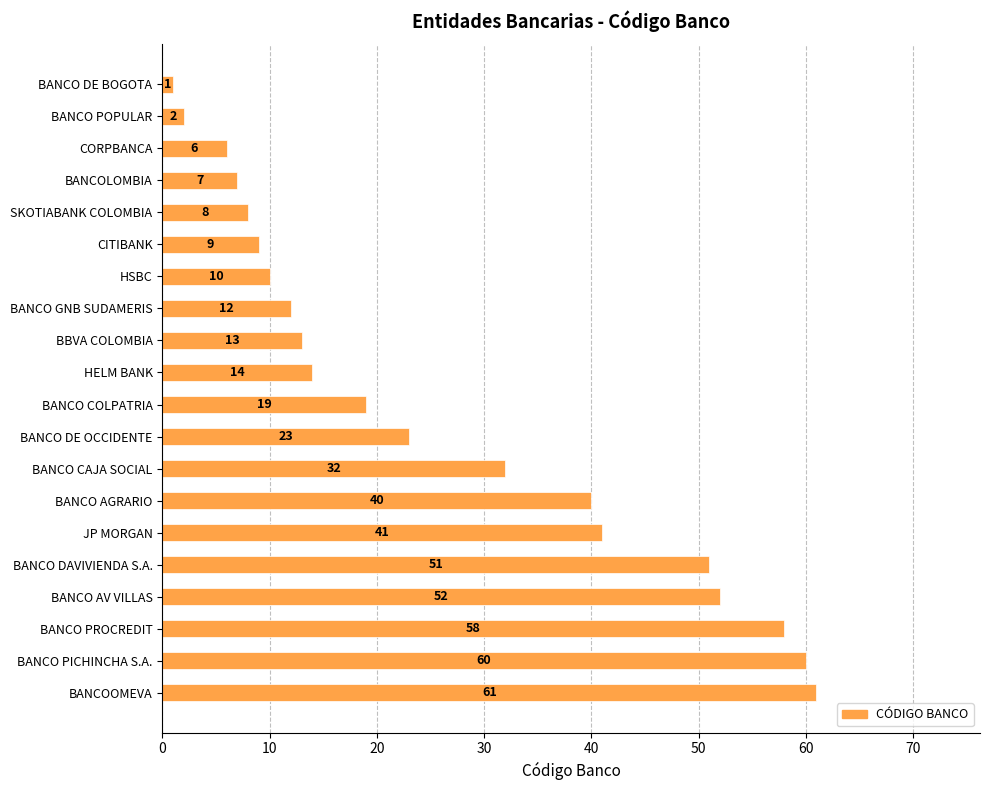

Reading bottom to top, extract all data points from this chart.

61	60	58	52	51	41	40	32	23	19	14	13	12	10	9	8	7	6	2	1